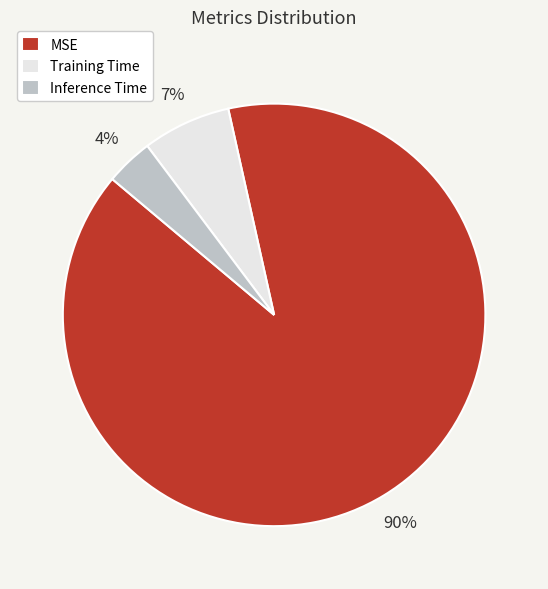

Is there a majority slice in this chart?

Yes